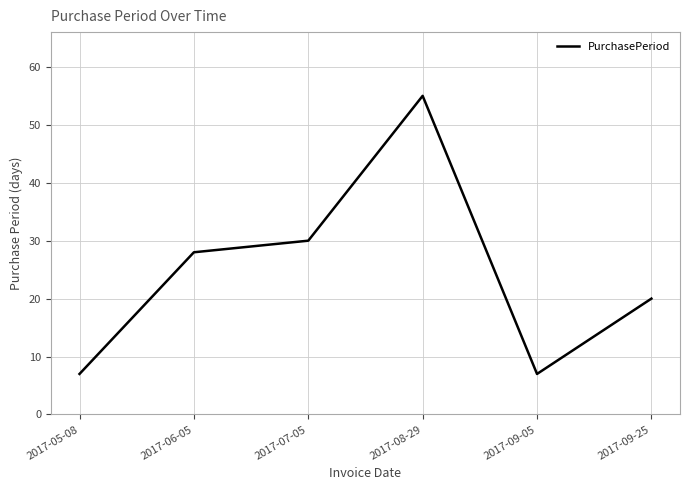

Reading left to right, what are all the values shown in this chart?

2017-05-08=7	2017-06-05=28	2017-07-05=30	2017-08-29=55	2017-09-05=7	2017-09-25=20